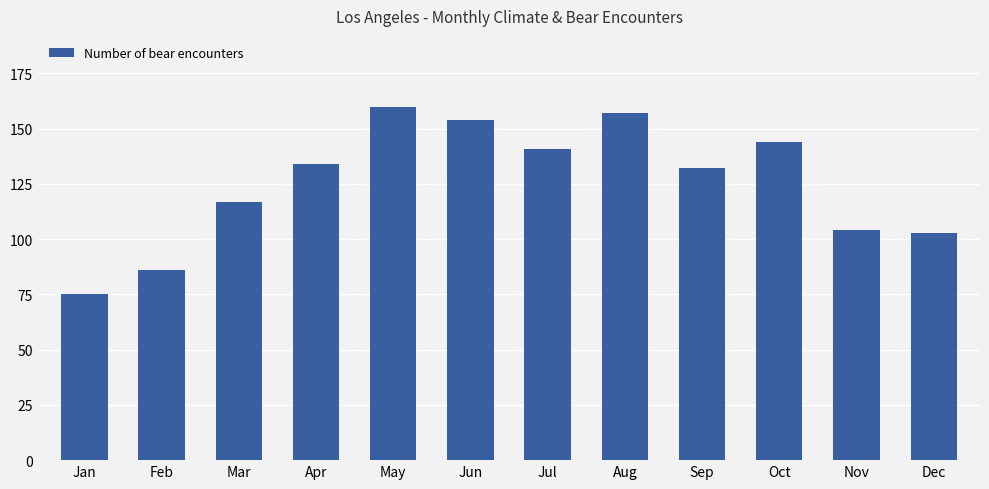

How many values are below 134?

6